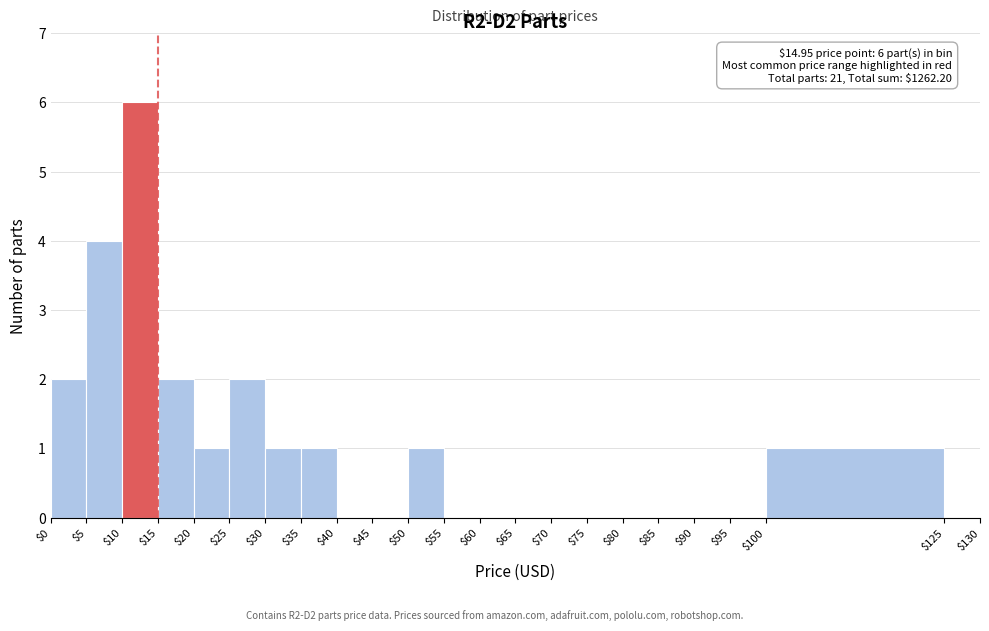

Over which range of the x-axis is the bar tallest?

$10 to $15